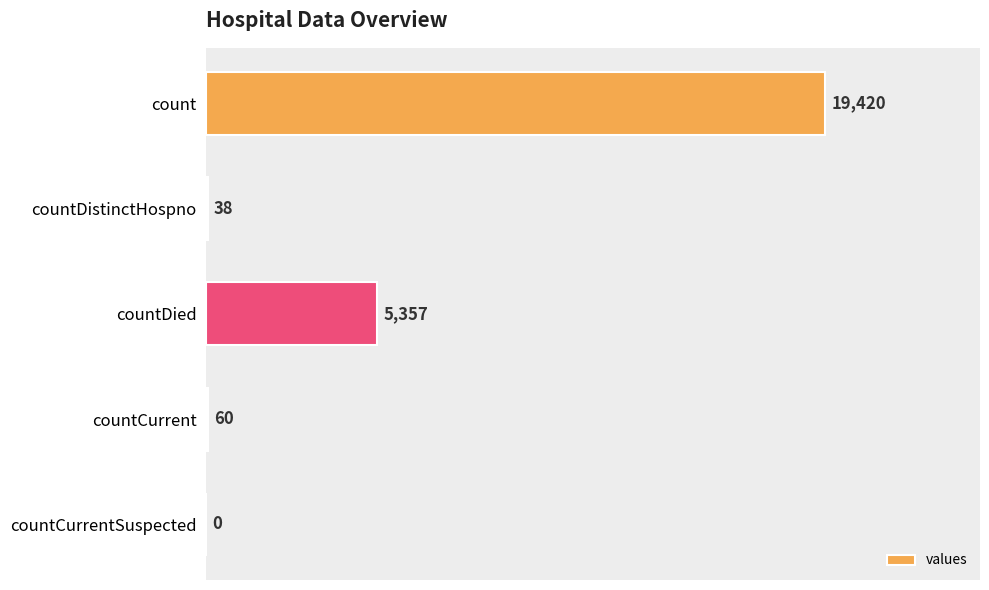

What is the average value?

4975